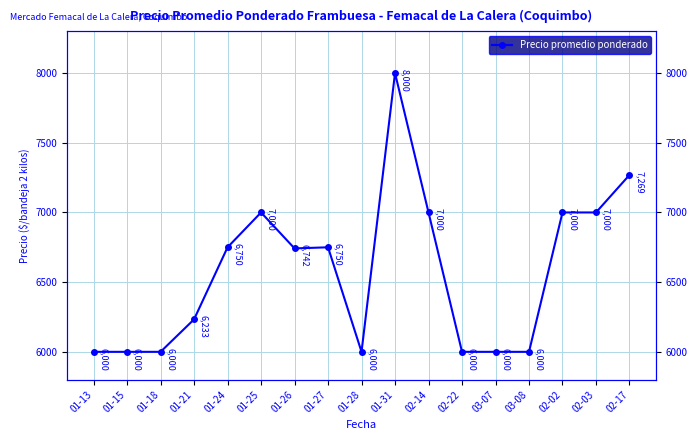

What is the sum of all values?

111744